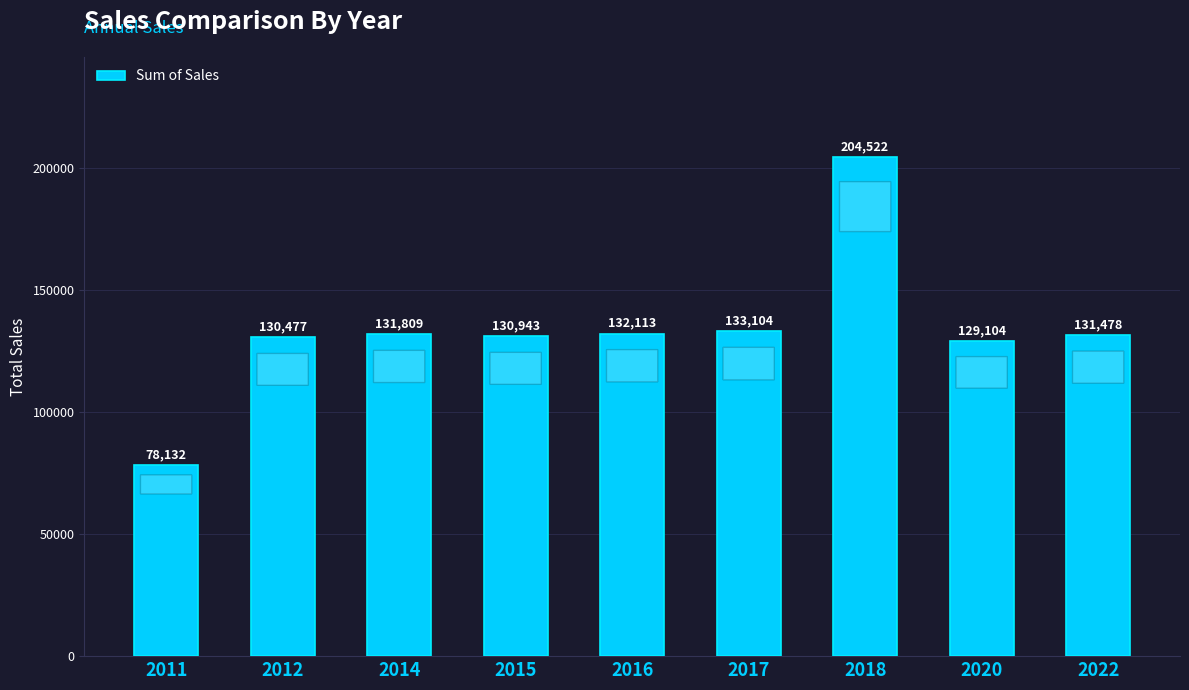

List the labels in order of value, smallest first.

2011, 2020, 2012, 2015, 2022, 2014, 2016, 2017, 2018